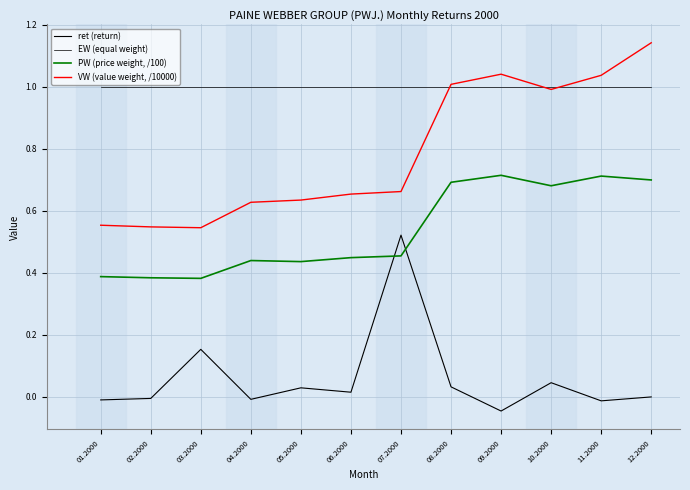

What is the difference between the VW (value weight, /10000) values at 08.2000 and 02.2000?

0.5